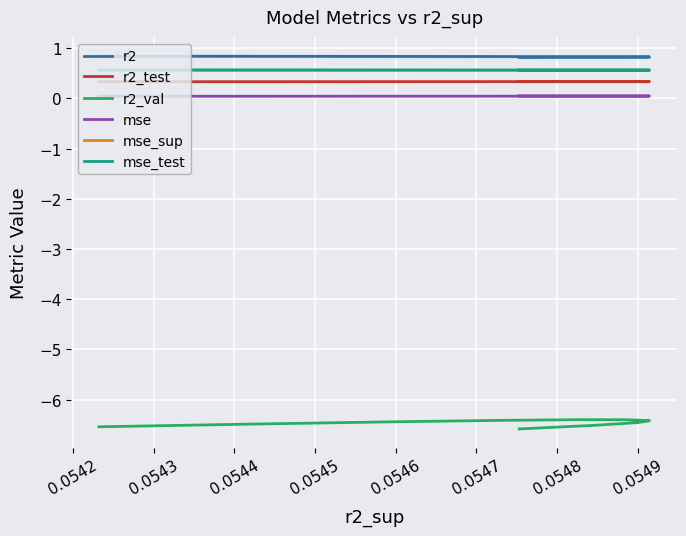

Which category has the highest value in the r2_val series?

0.0546